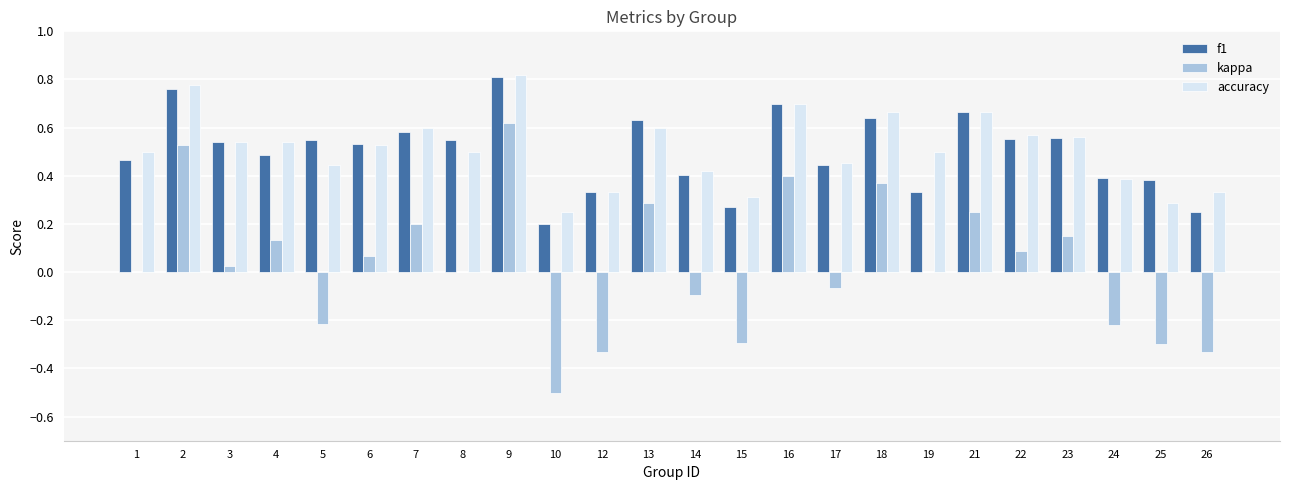

Is it true that kappa equals -0.4 at 5?

False